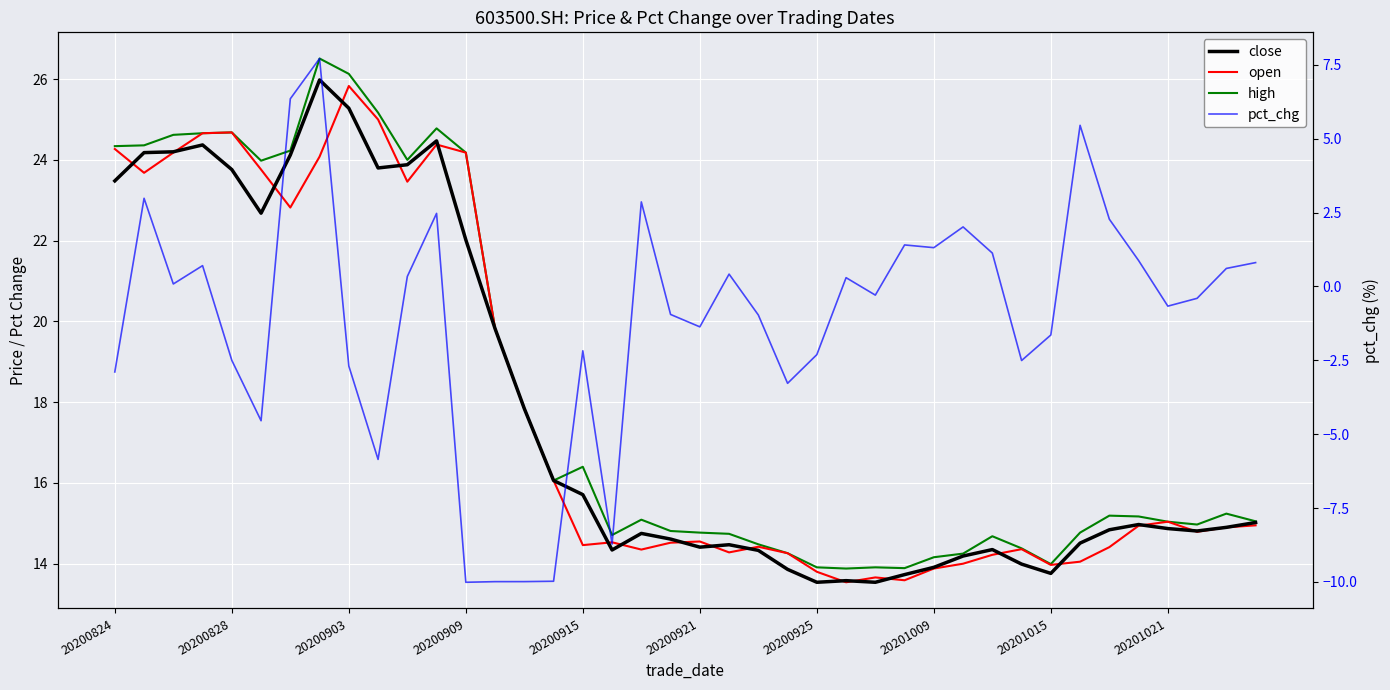

Read the open value at 30.

14.2